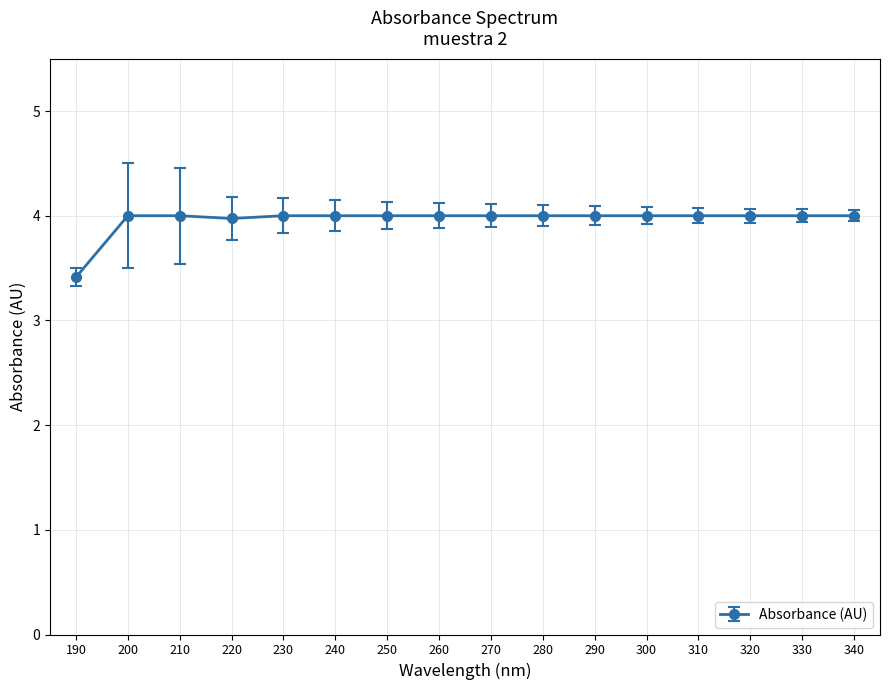

Does the chart display data point markers on the line(s)?

Yes